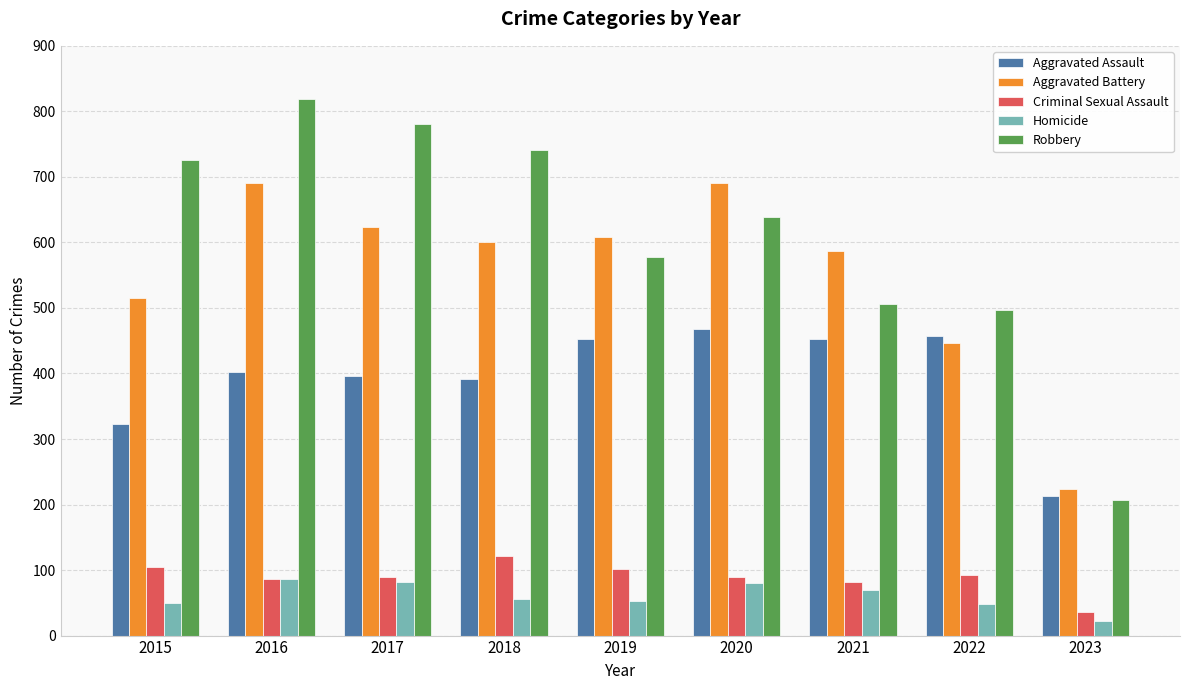

List the series in order of their peak value, lowest first.

Homicide, Criminal Sexual Assault, Aggravated Assault, Aggravated Battery, Robbery